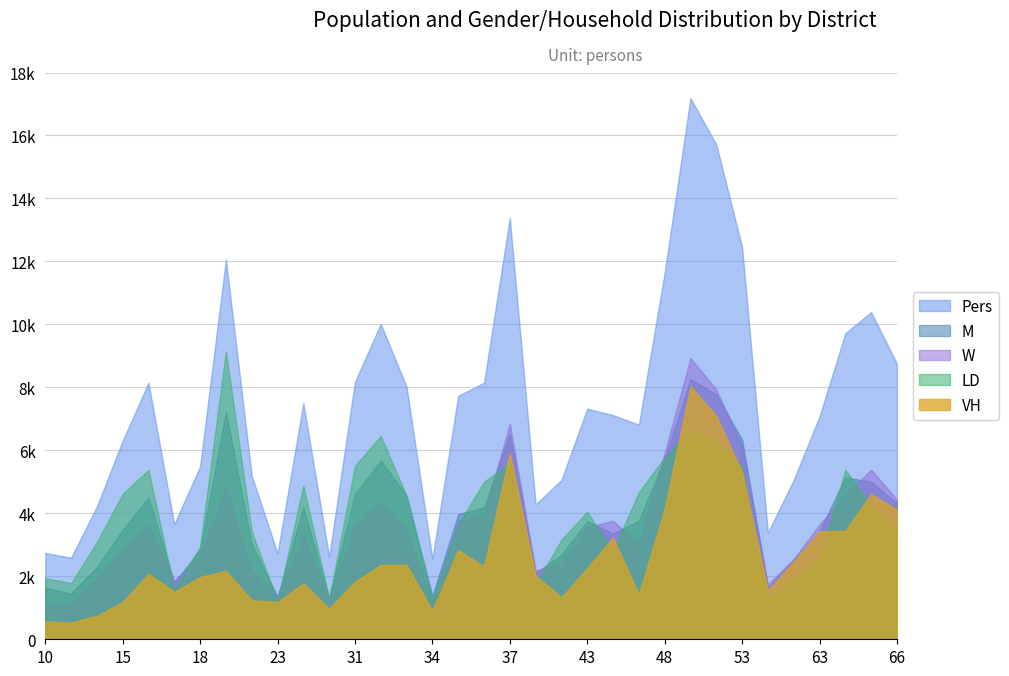

The value of W at 37 is 6847. True or false?

True